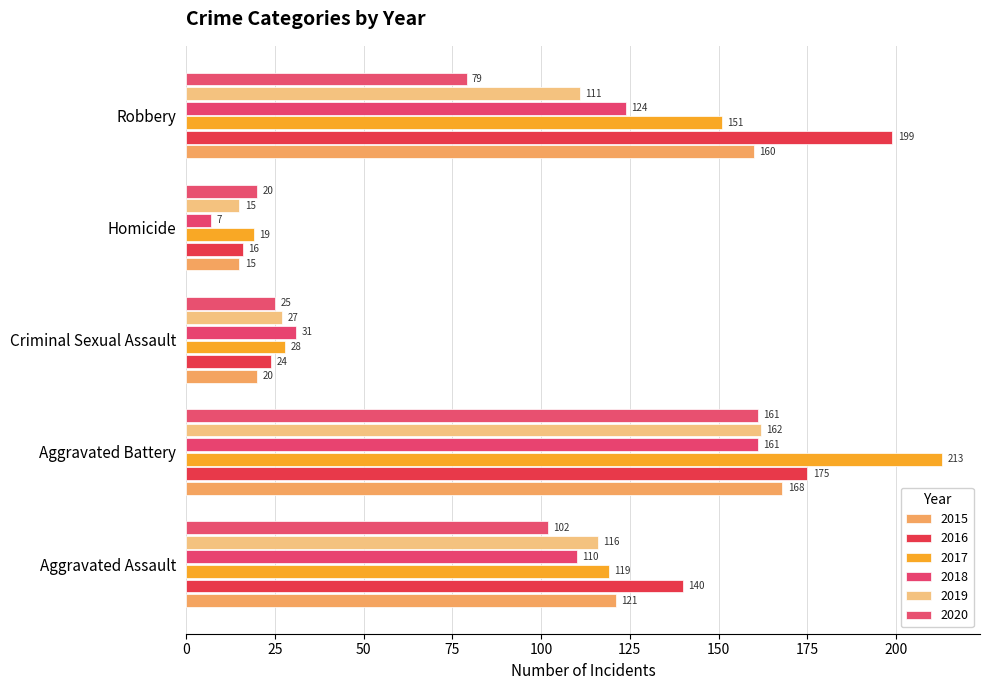

What position from the left is Aggravated Assault?

1